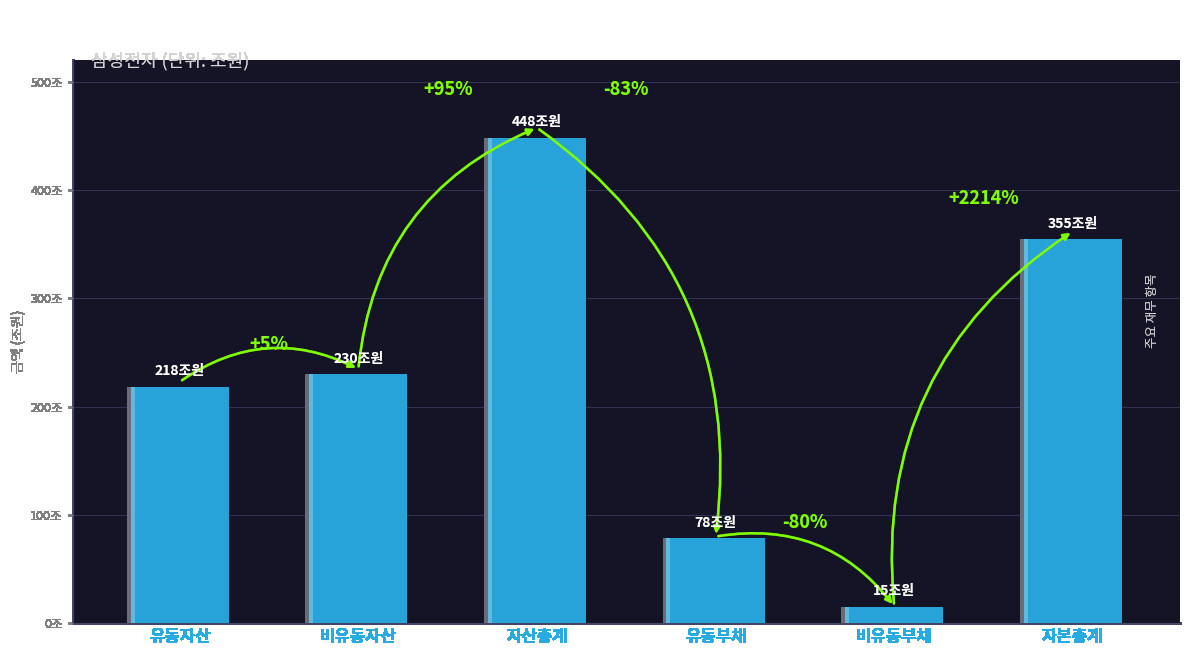

What is the average value?

224212253500000